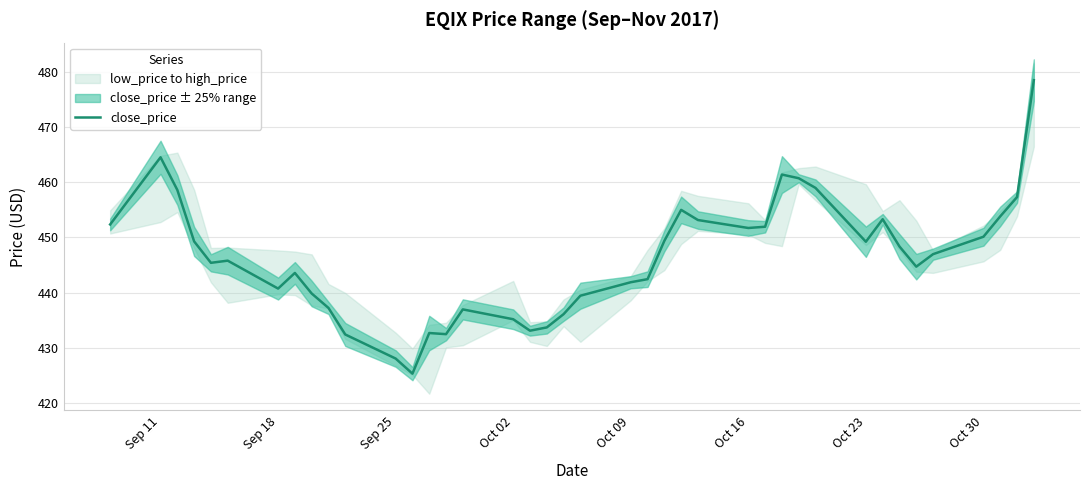

What is the value of the 31st point from the left?

459.0